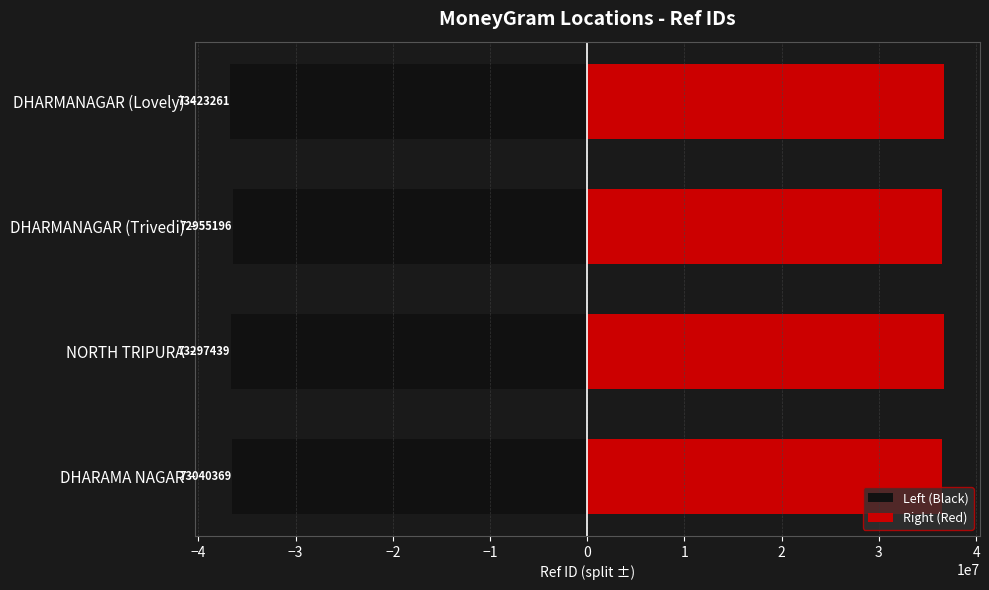

At how many categories does at least one series exceed -25598352?

4